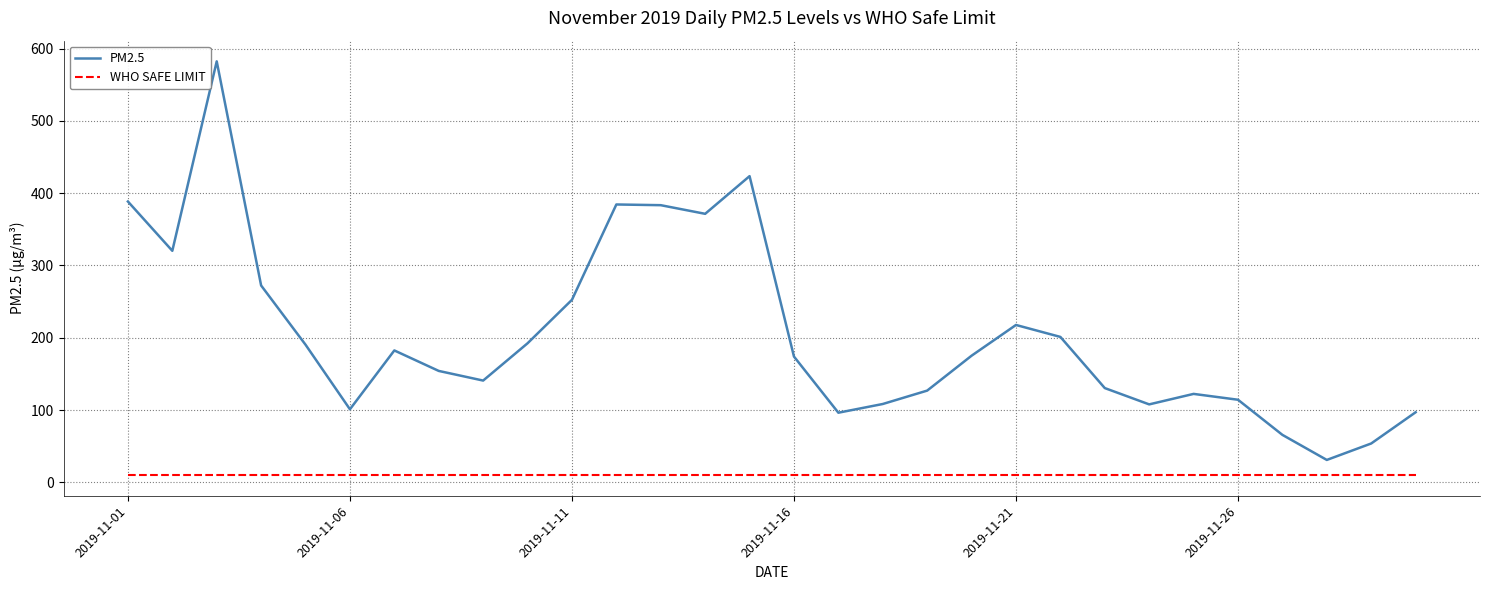

Does the chart display data point markers on the line(s)?

No